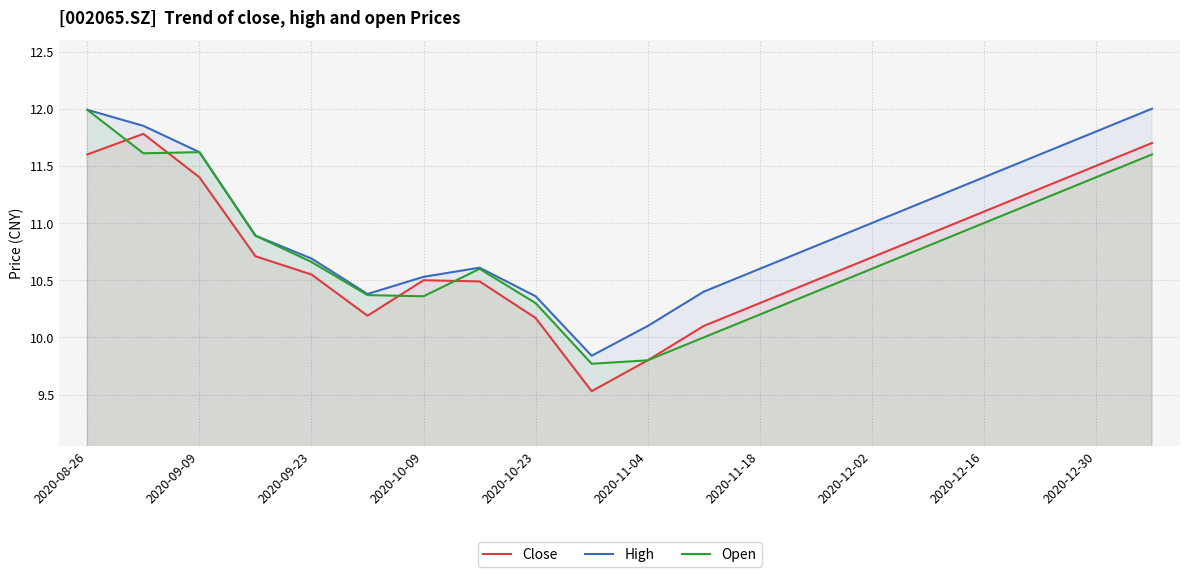

Which series has the largest range (max minus min)?

Close